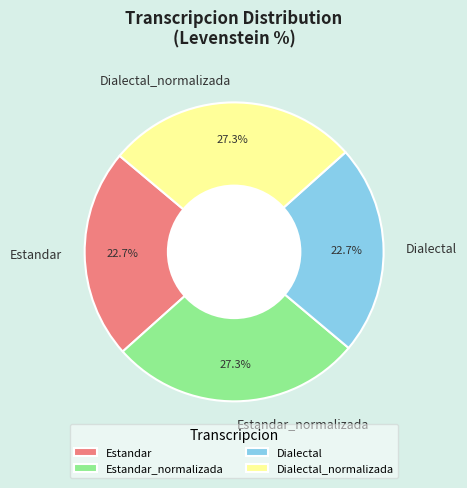

To the nearest percent, what is the average slice percentage?

25%